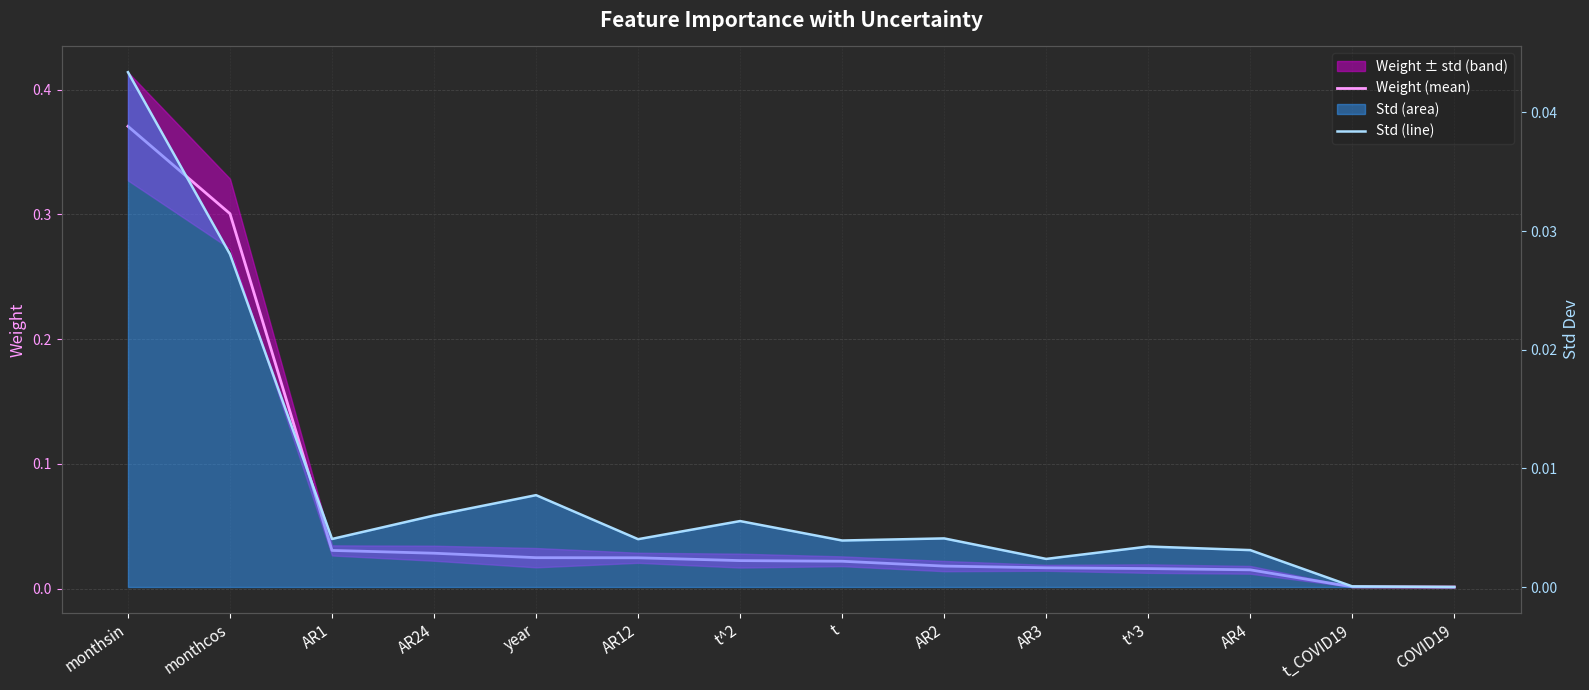

What is the difference between the maximum and minimum values in the Weight (mean) series?

0.4